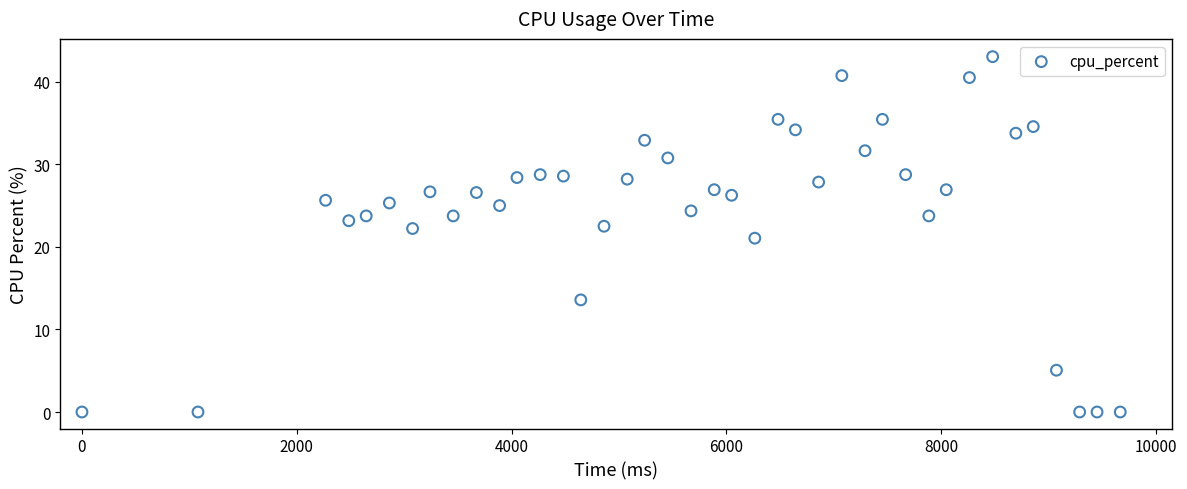

What is the range of X values (max minus min)?

9666.0